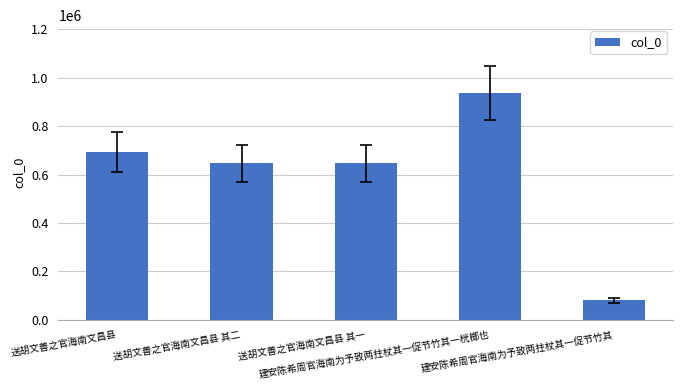

What is the value of the 2nd bar from the left?

645848